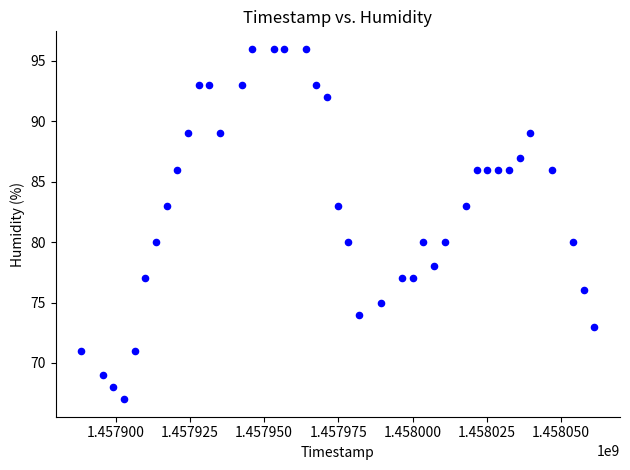

What is the range of Y values (max minus min)?

29